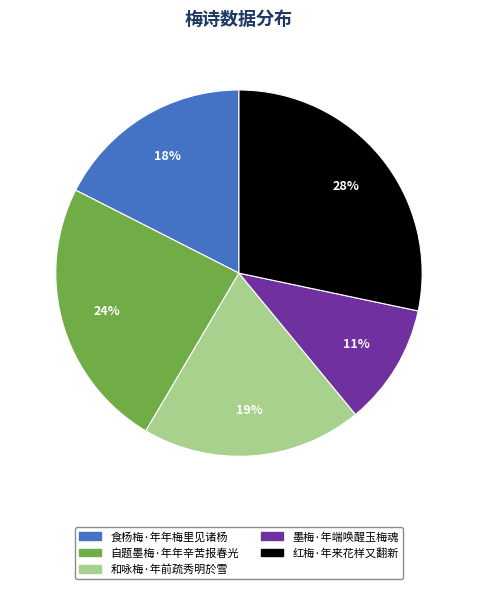

To the nearest percent, what portion does 食杨梅·年年梅里见诸杨 represent?

18%